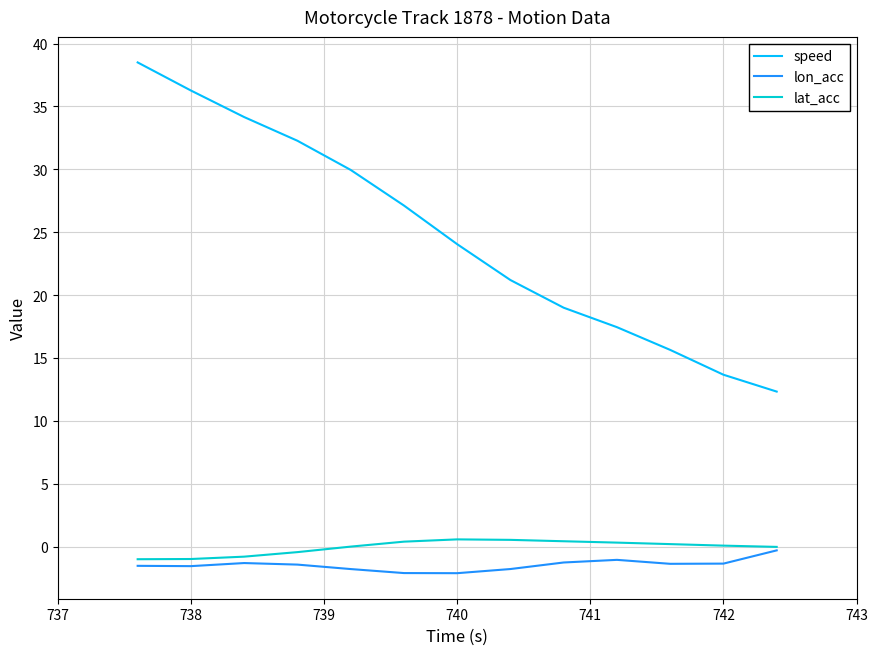

What is the sum of all lat_acc values?

-0.8